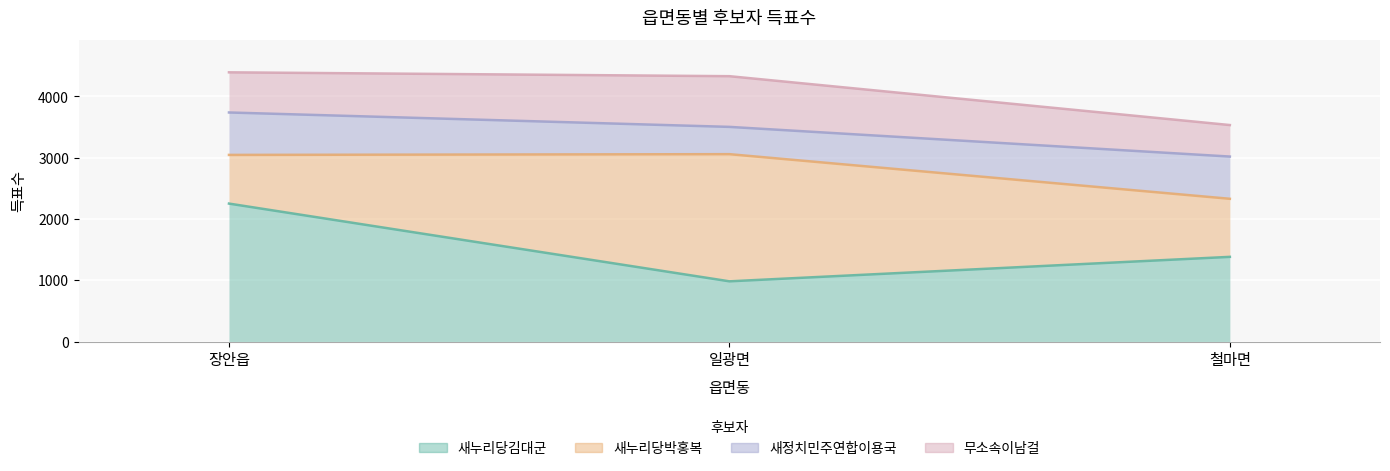

What is the difference between the maximum and second lowest values in the 새누리당박홍복 series?

1127